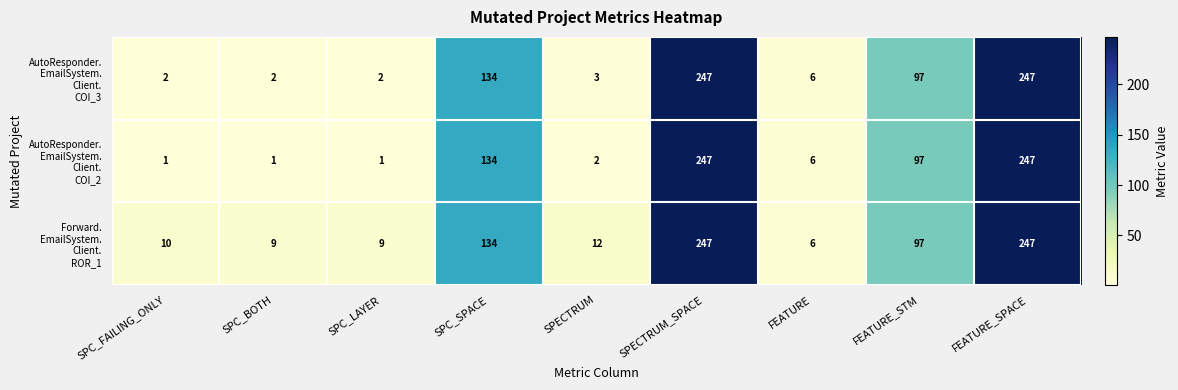

At how many categories does at least one series exceed 114?

3